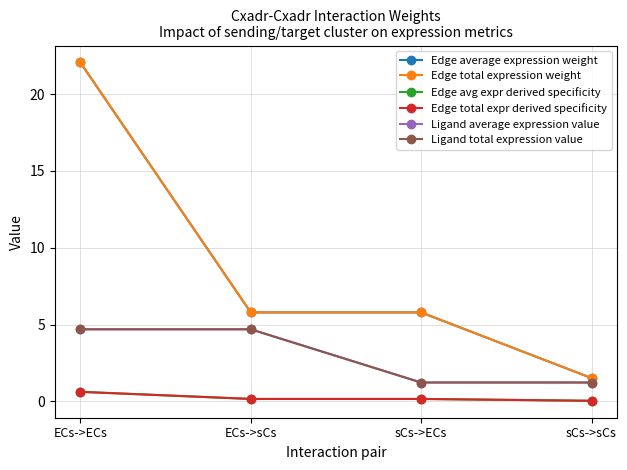

Is this an area chart (filled region under the line)?

No